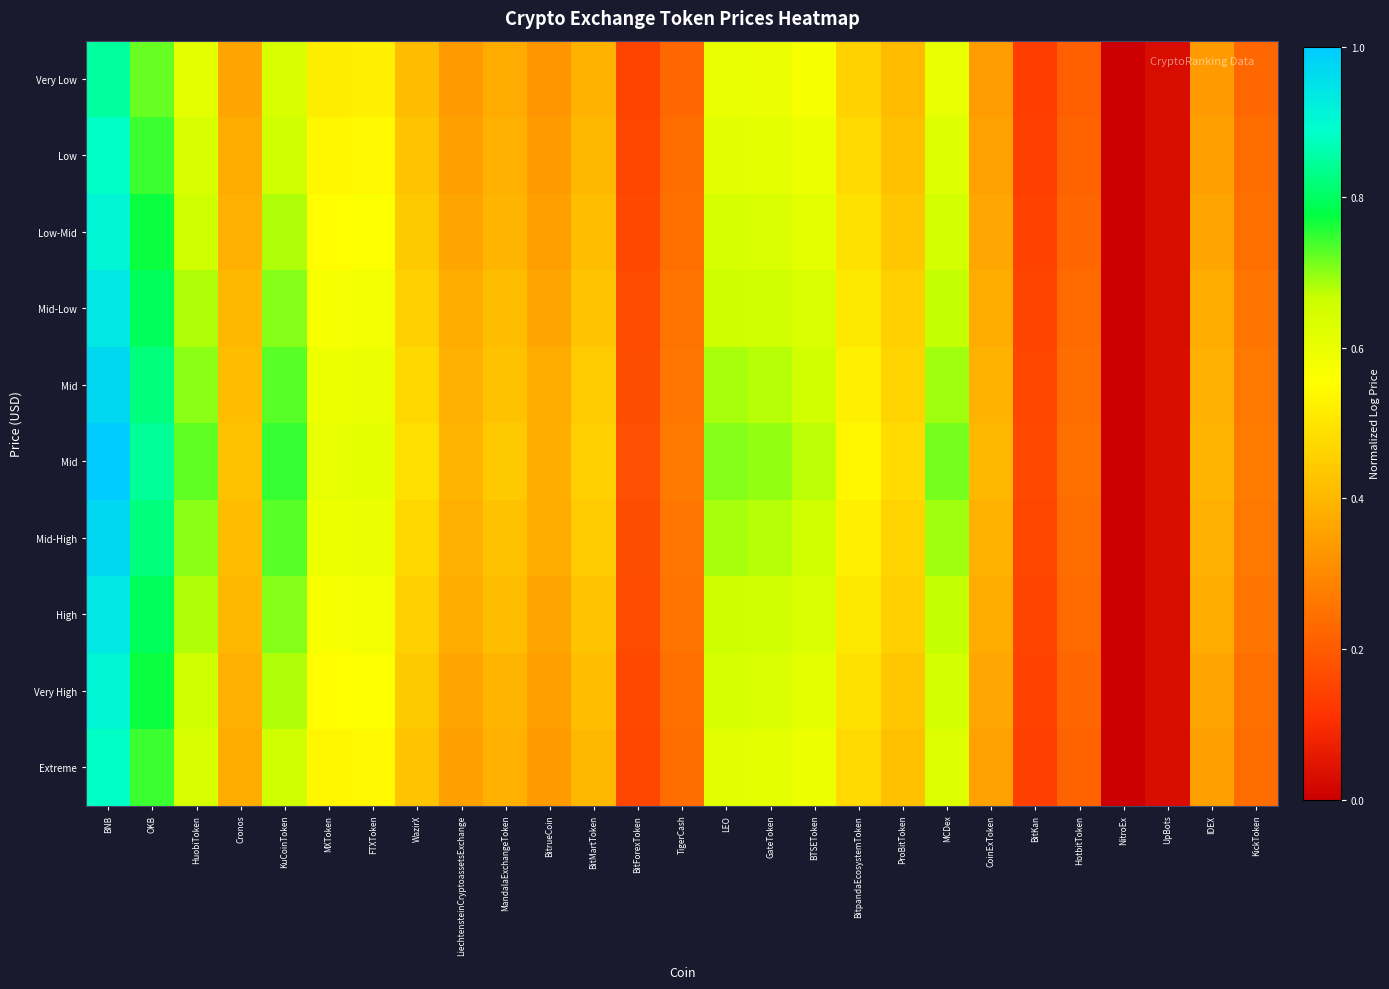

What is the total value across all series at BTSEToken?

6.2